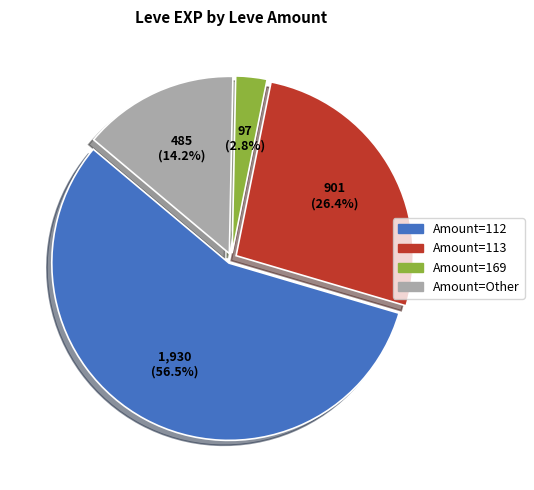

Is there a majority slice in this chart?

Yes